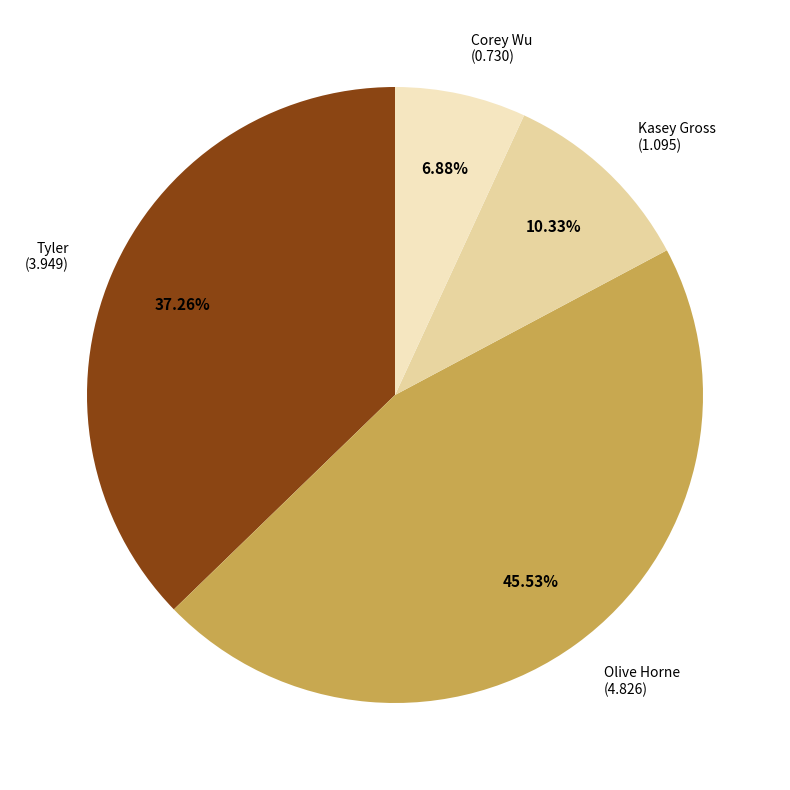

Rank the categories by value from highest to lowest.

Olive Horne, Tyler, Kasey Gross, Corey Wu